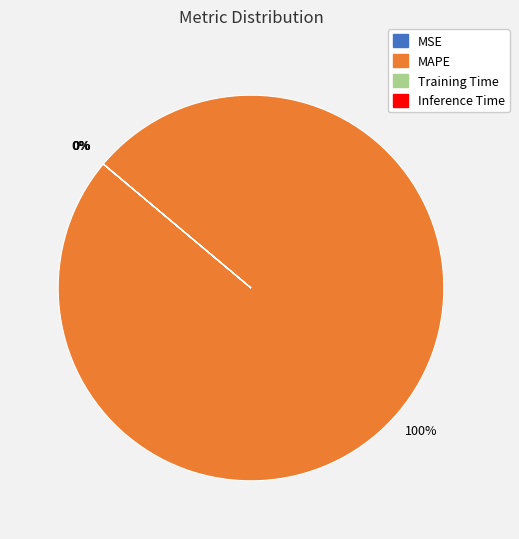

Is MAPE the majority of the pie?

Yes